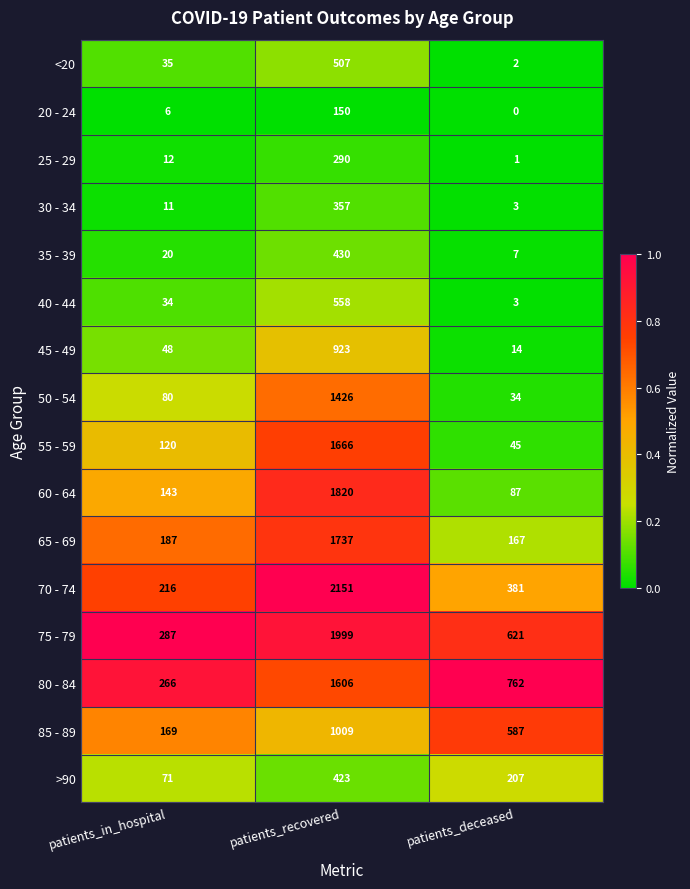

What is the total value across all series at patients_recovered?

17052